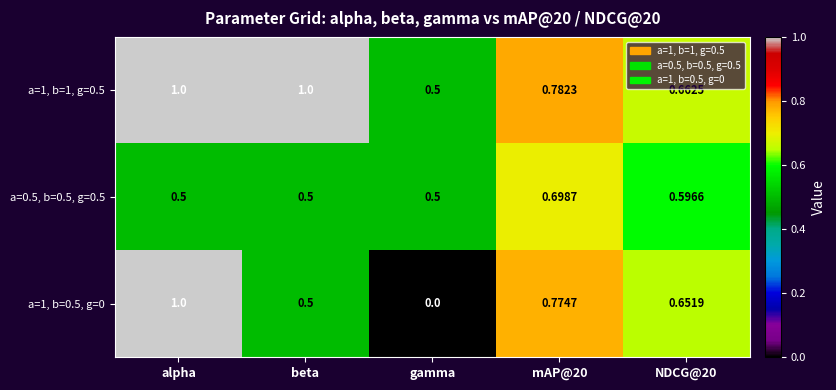

Where is a=1, b=1, g=0.5 nearest to the value 0?

gamma